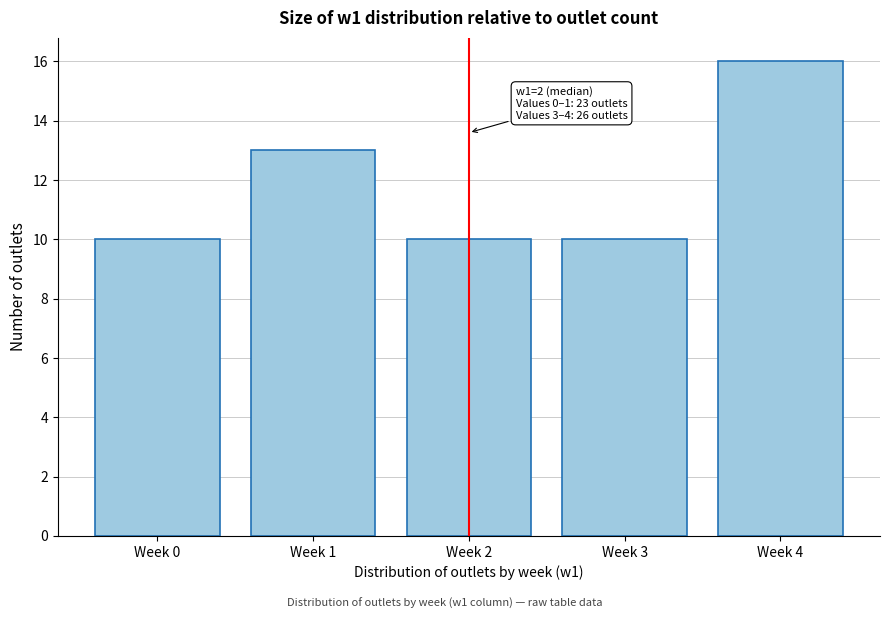

Reading left to right, list all the values displayed in this chart.

10	13	10	10	16